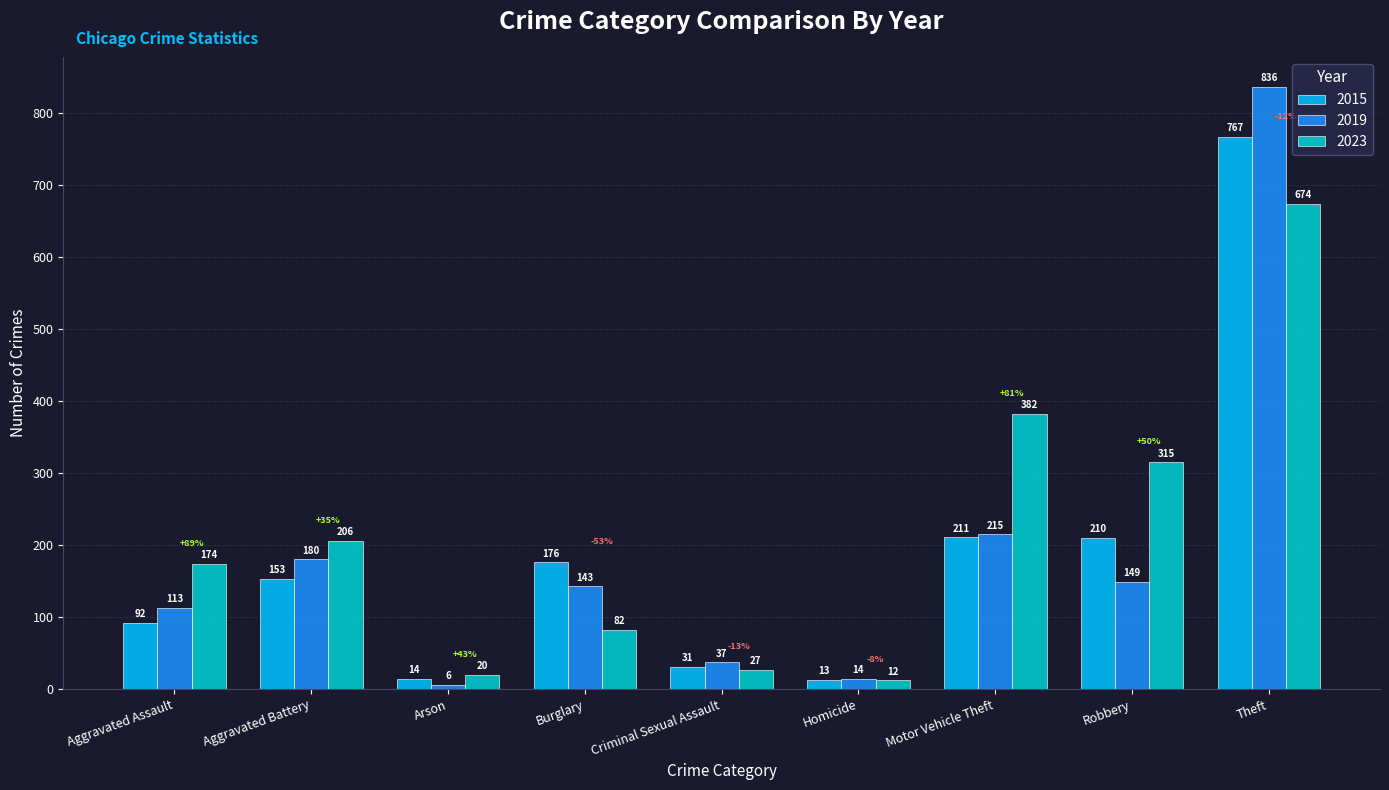

Does the chart contain any negative values?

No